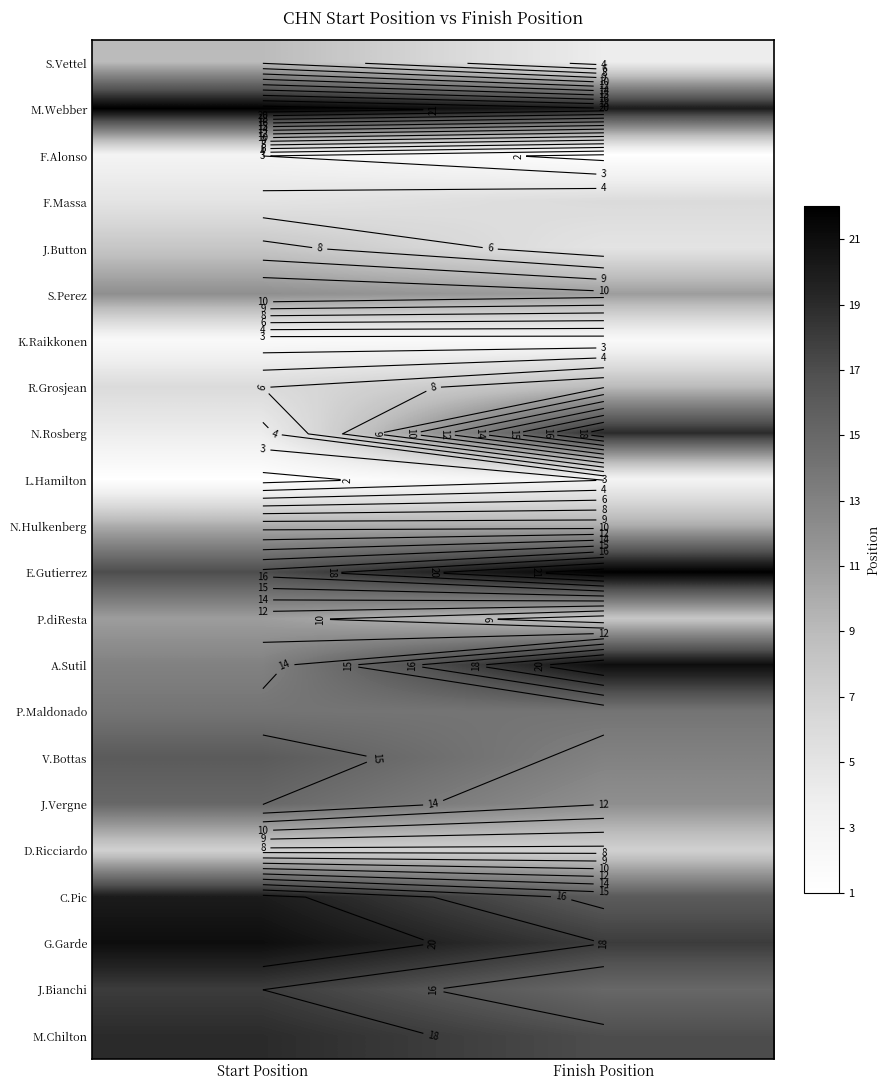

What is the maximum value shown in the chart?

22